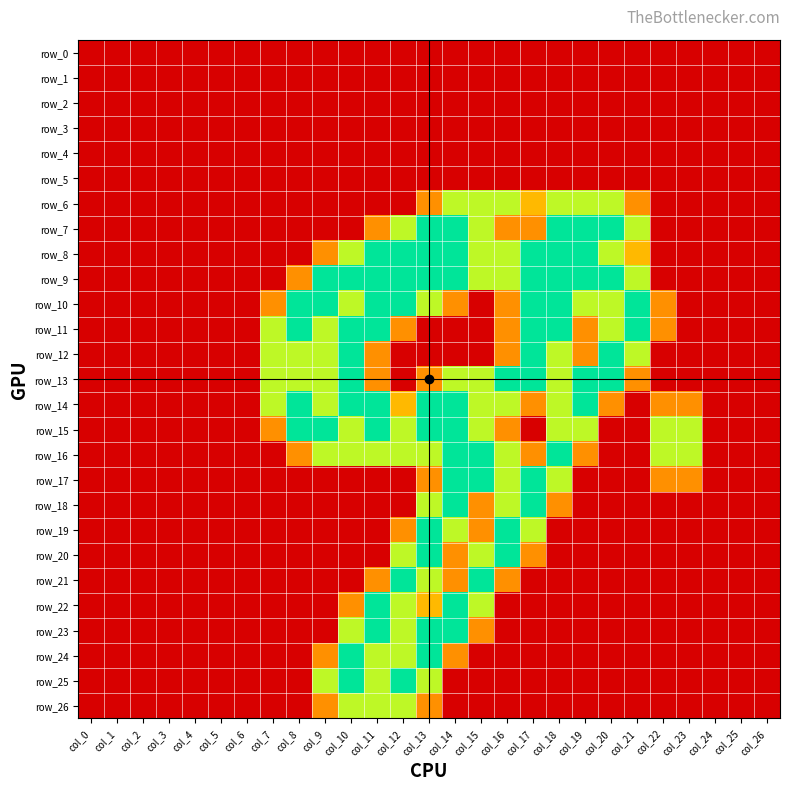

What is the difference between the row_8 values at col_15 and col_21?

0.5